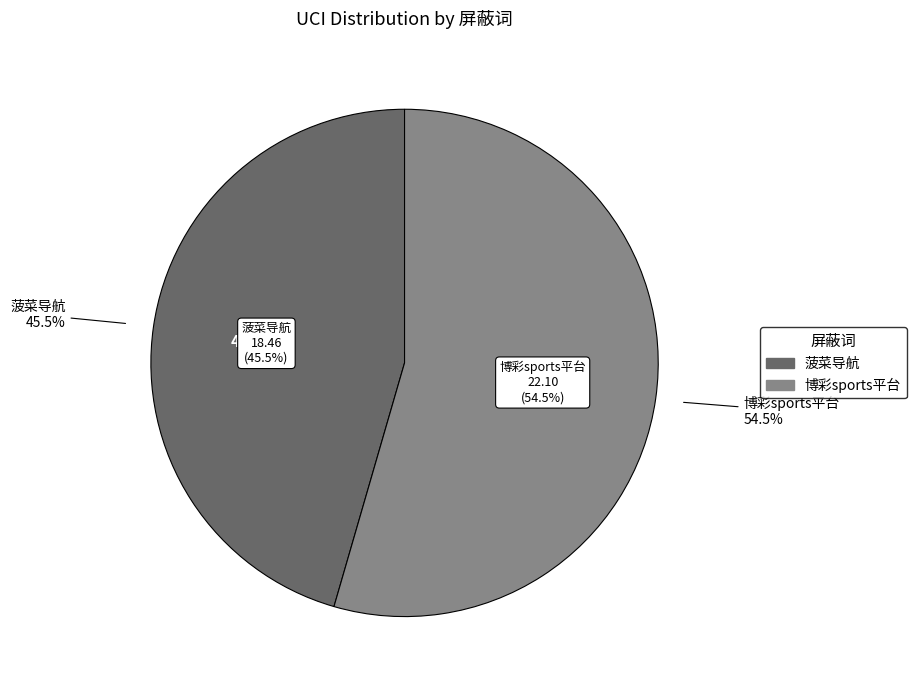

Which slice is the smallest?

菠菜导航